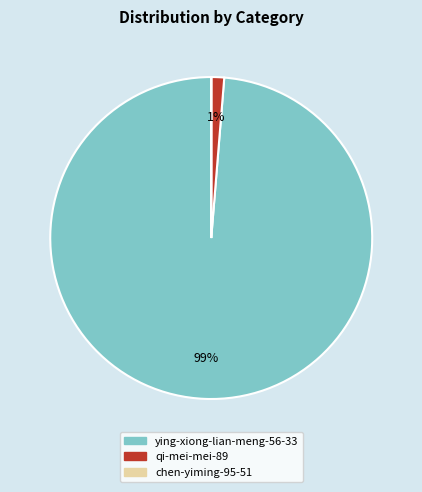

To the nearest percent, what is the difference between the largest and smallest slice percentages?

99%